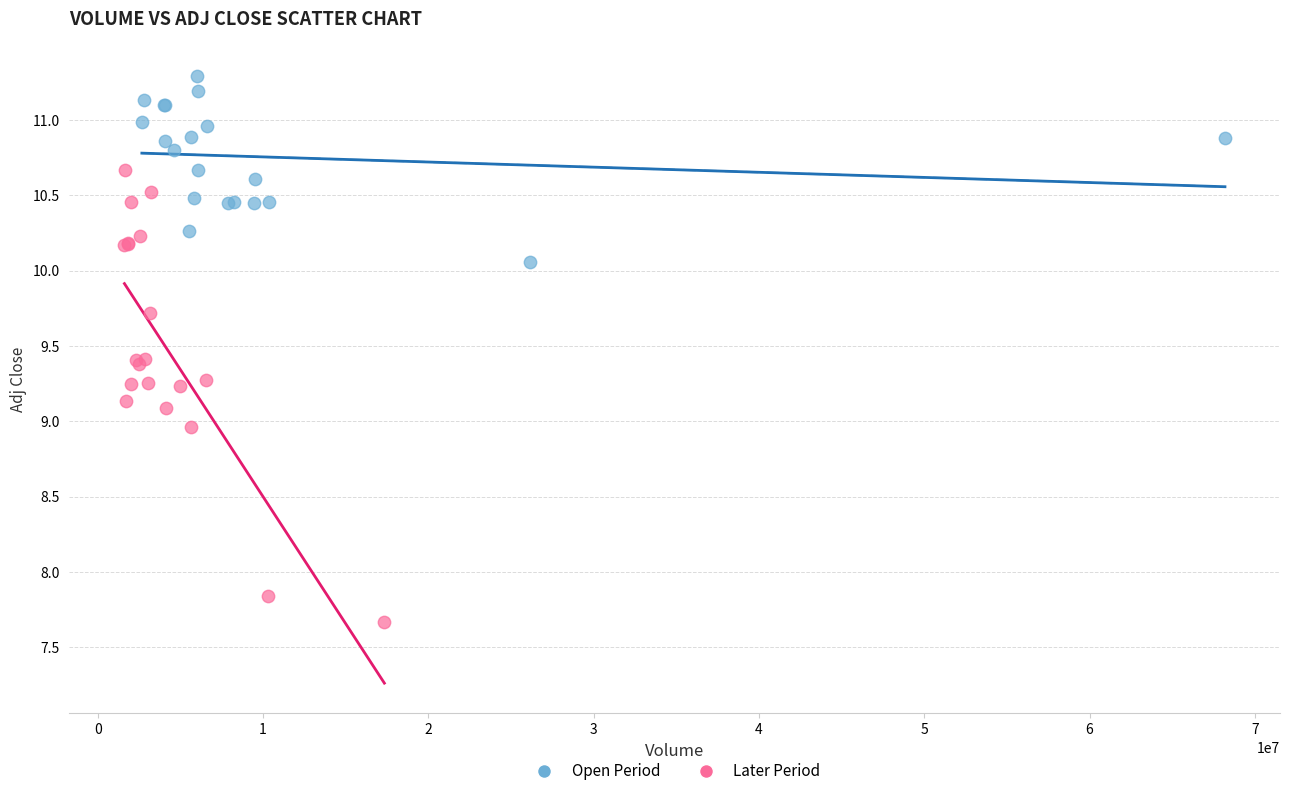

Which series contains the highest Y value?

Open Period